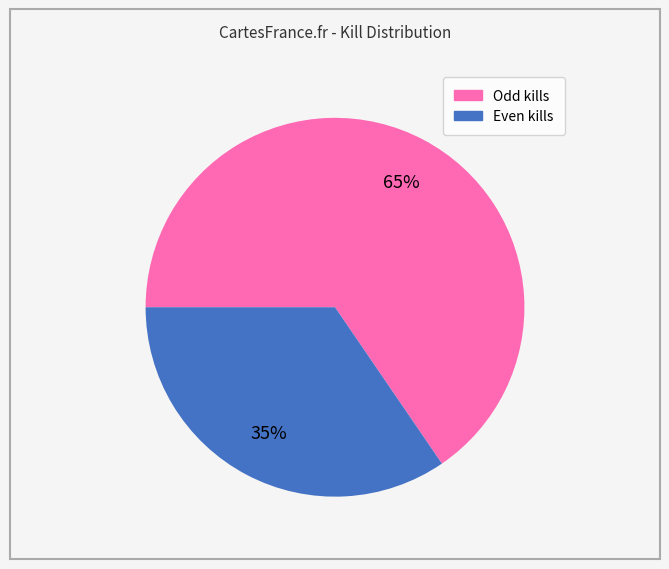

Does any single category account for the majority?

Yes